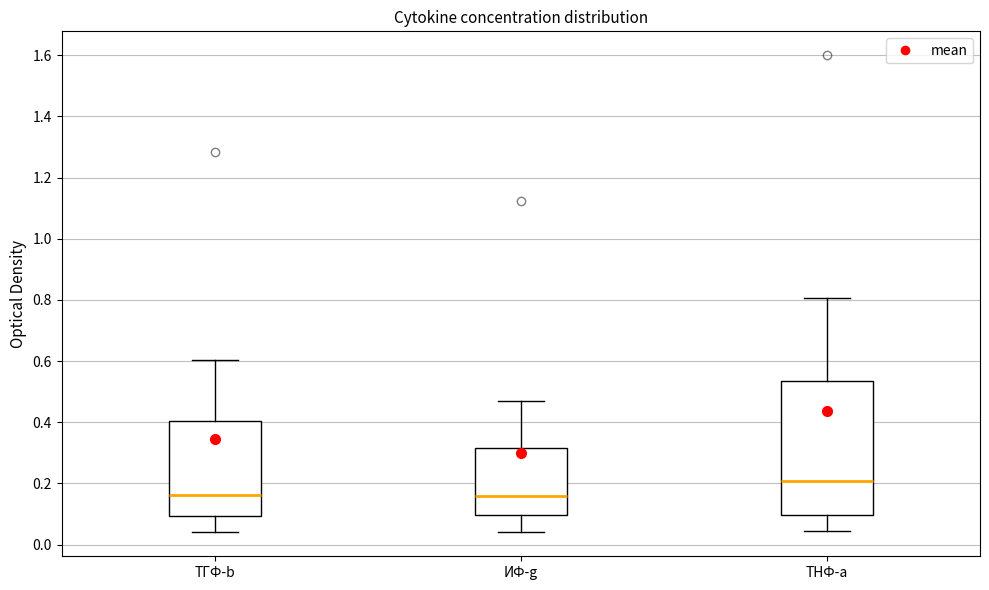

Which box's median line is the highest?

ТНФ-a